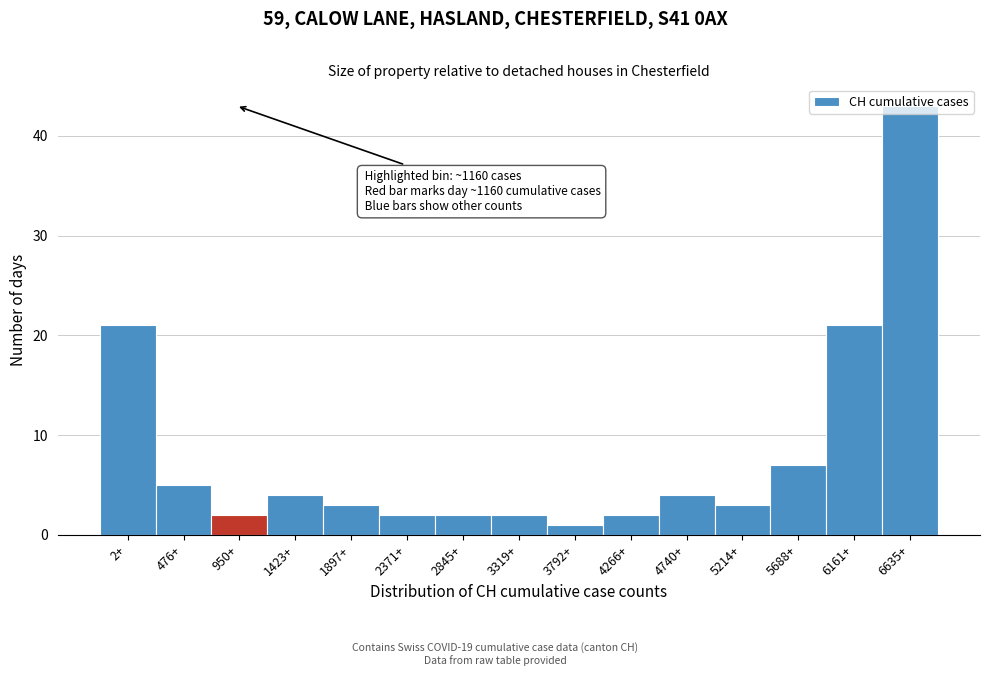

What is the difference between the maximum and minimum values?

42